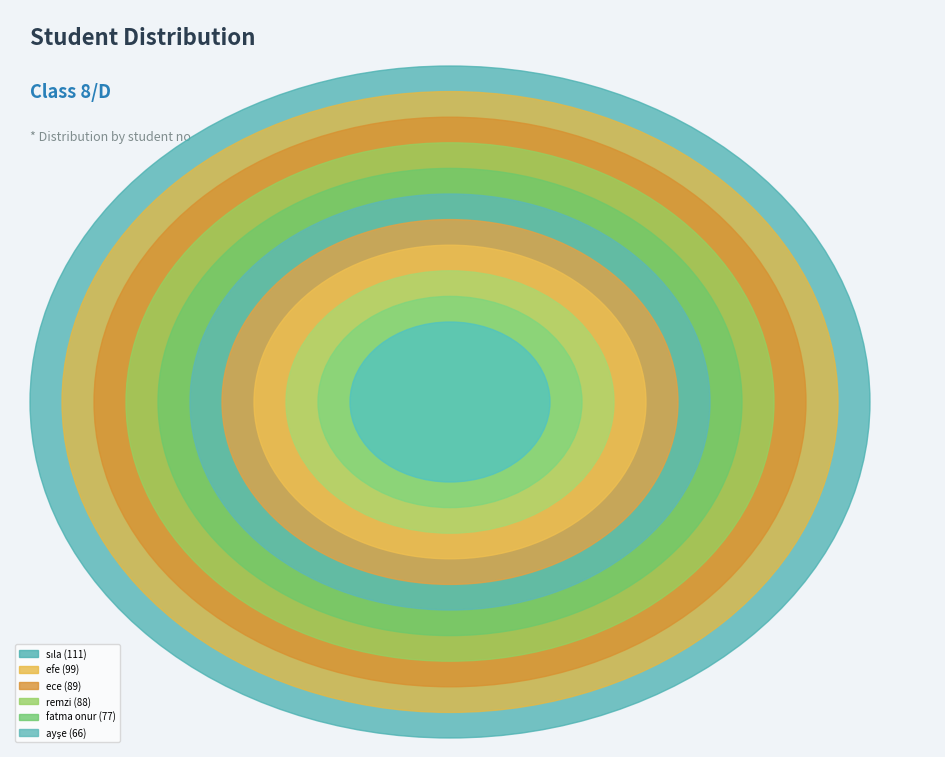

How many slices are in this pie chart?

11